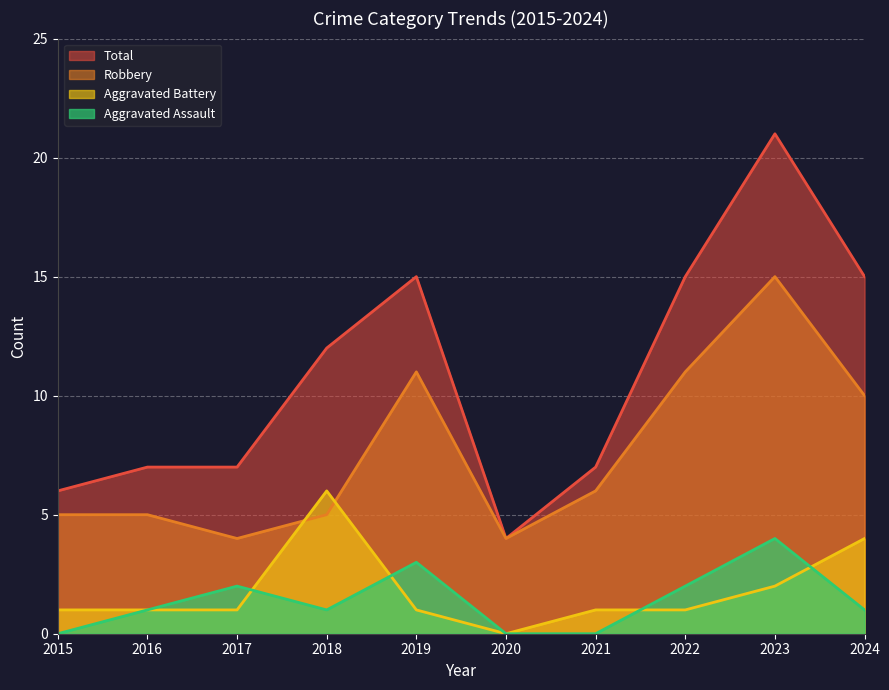

Which has a higher value, 2017 or 2023?

2023